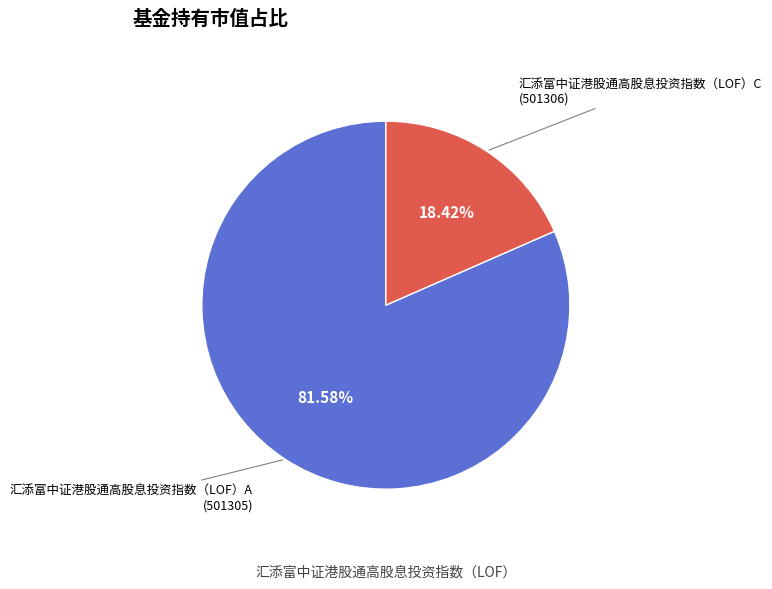

Count the number of slices in the pie.

2